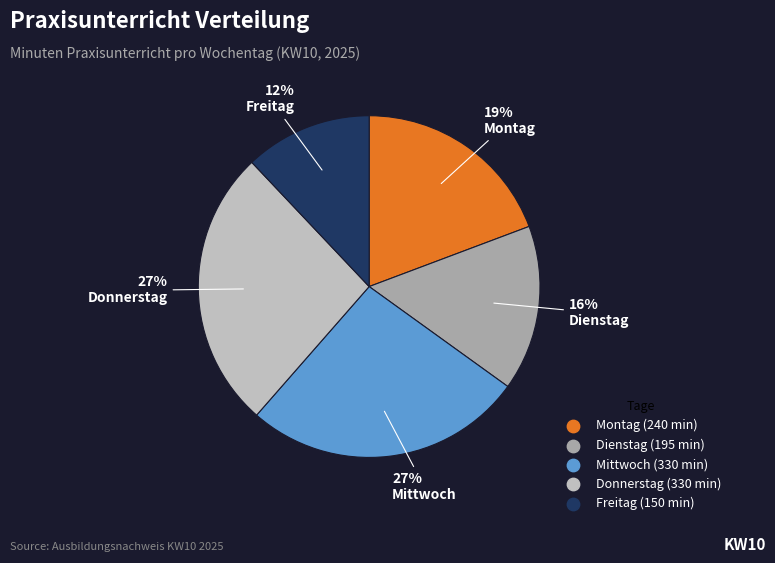

What is the smallest slice in the pie chart?

Freitag